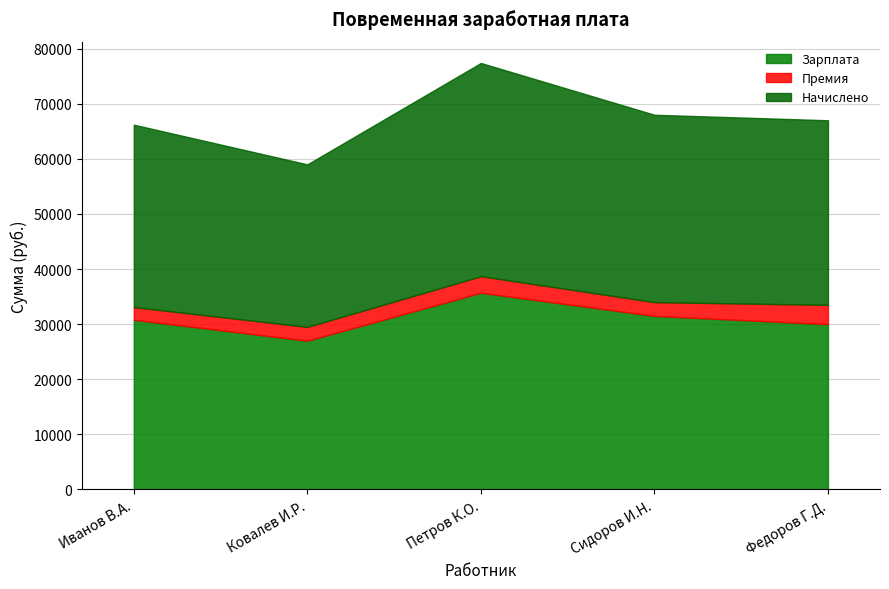

At which label is Начислено closest to 34100?

Сидоров И.Н.